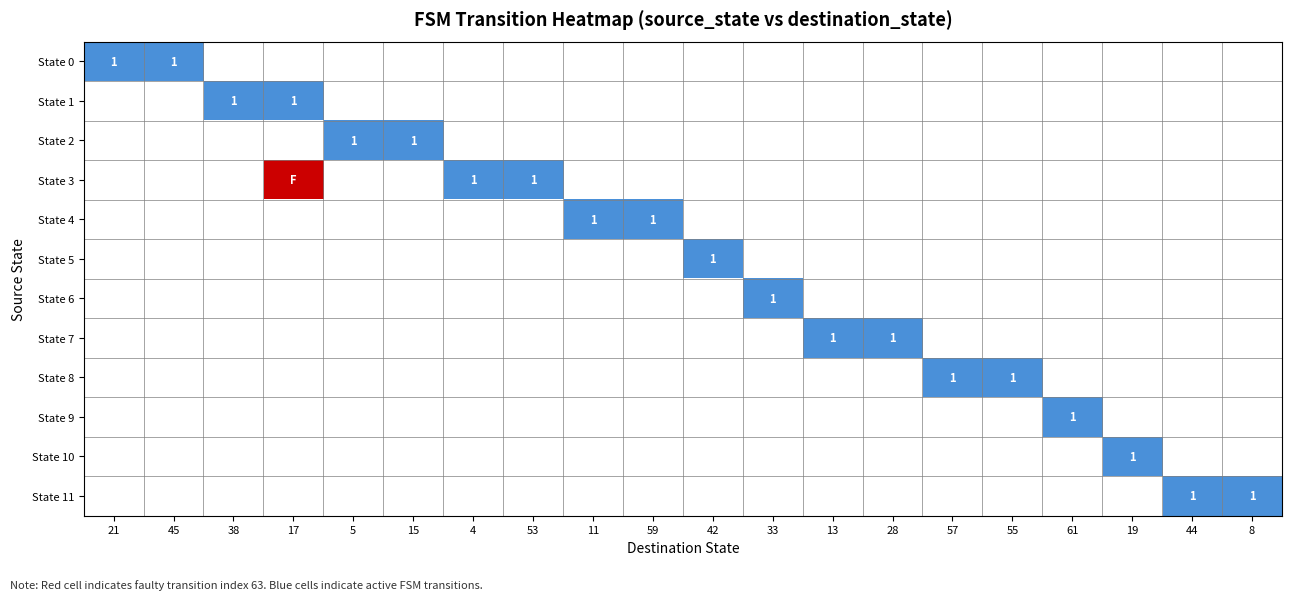

Which series changed the most between 33 and 44?

State 6